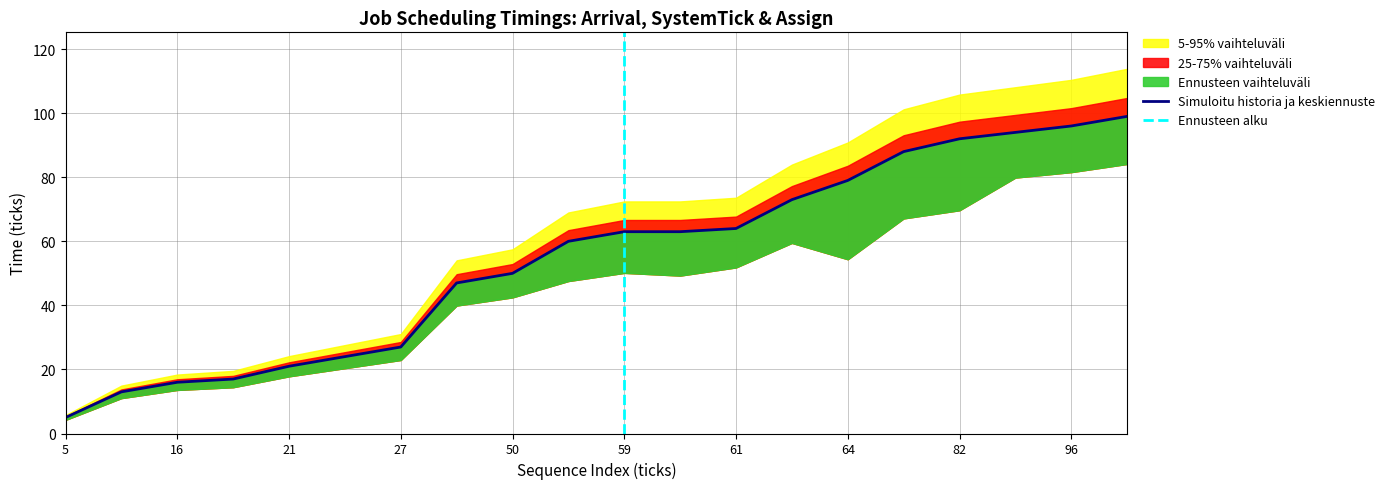

True or false: AssignTime and ArrivalTime intersect in this chart.

False